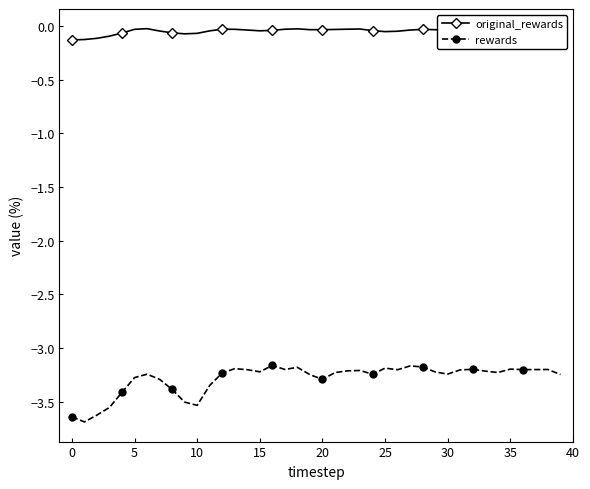

What are all the series names shown in the legend?

original_rewards, rewards